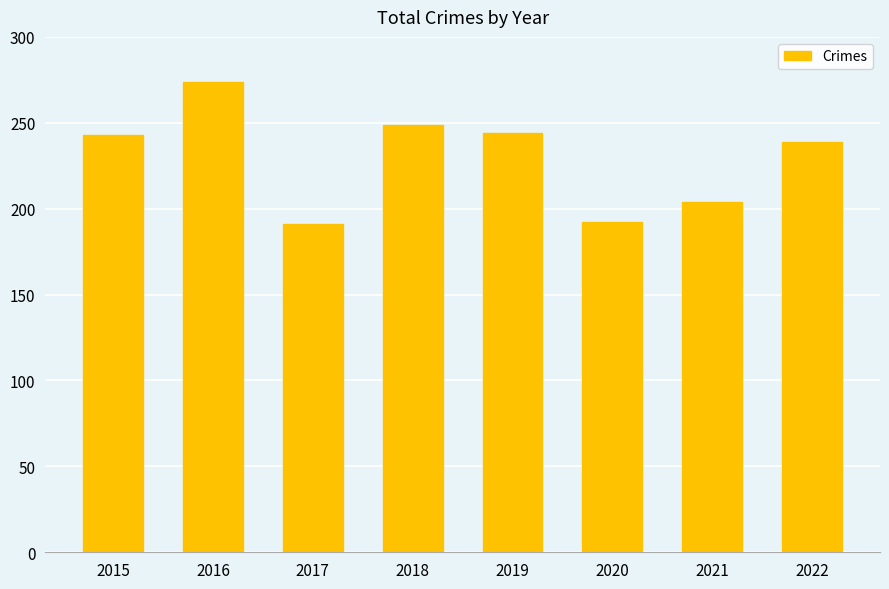

True or false: the data shows 89 at 2020.

False